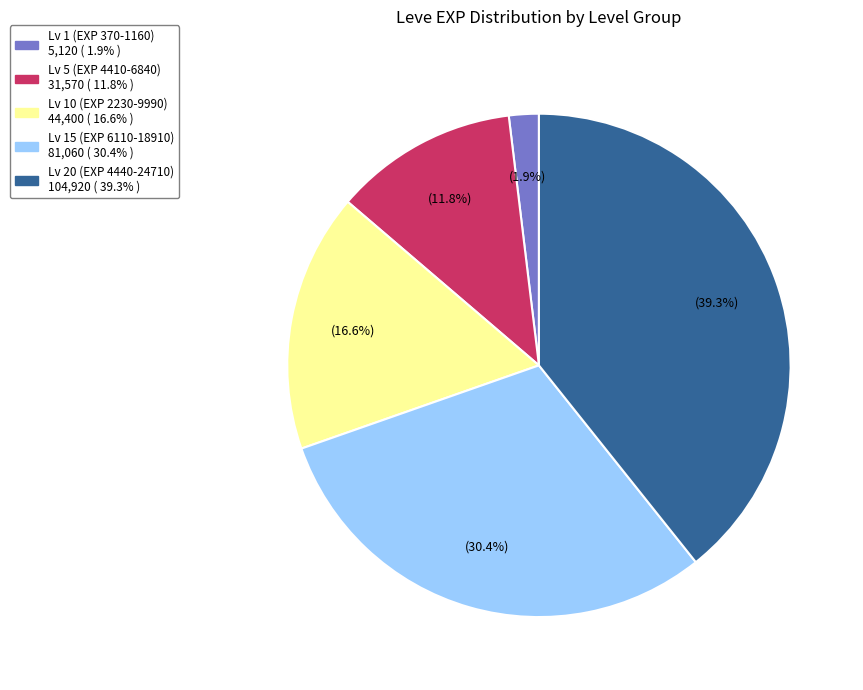

Is there a majority slice in this chart?

No